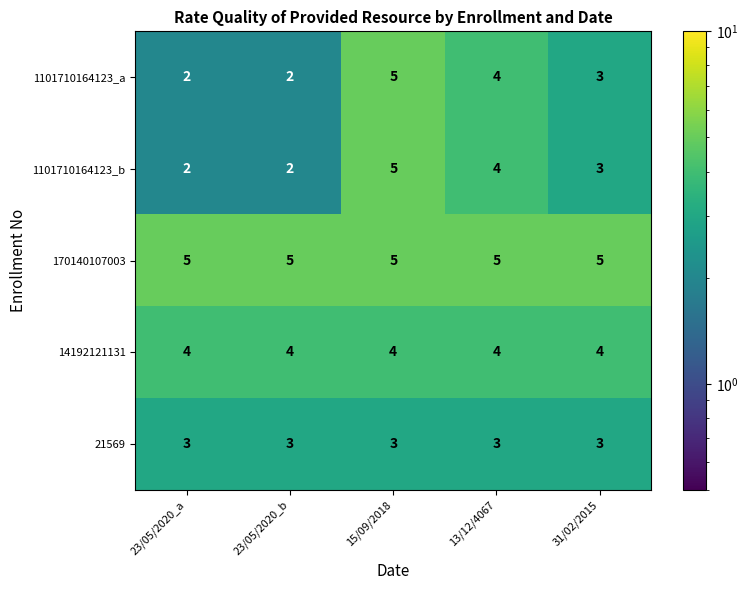

What is the approximate value of 170140107003 at 31/02/2015?

5